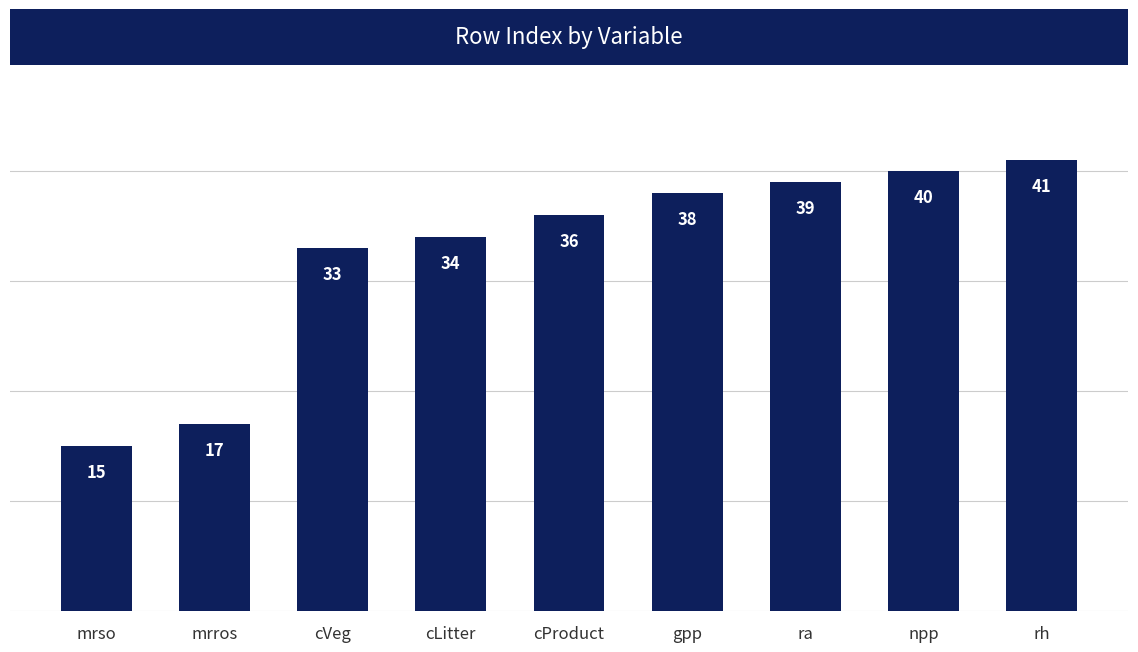

Which category has the lowest value across all series?

mrso